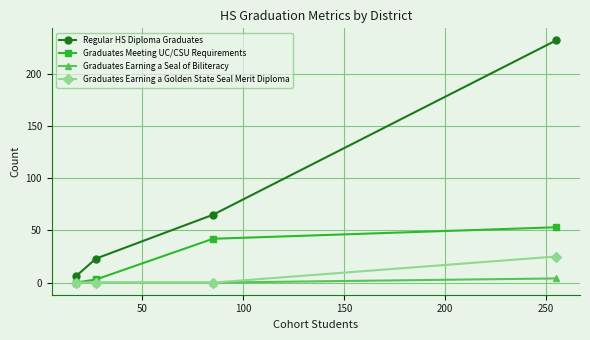

True or false: Regular HS Diploma Graduates and Graduates Meeting UC/CSU Requirements intersect in this chart.

False